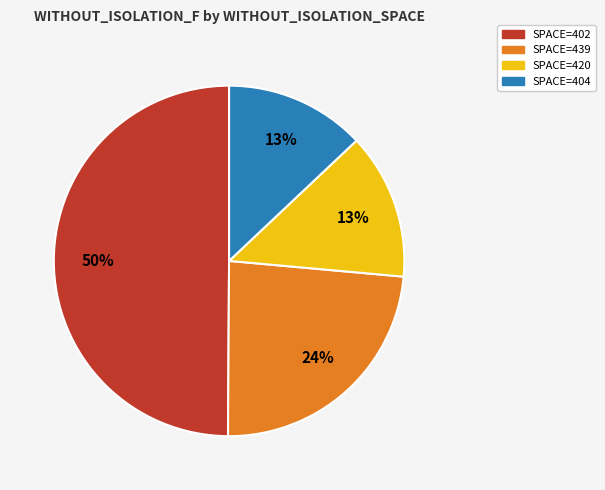

To the nearest percent, what is the average slice percentage?

25%